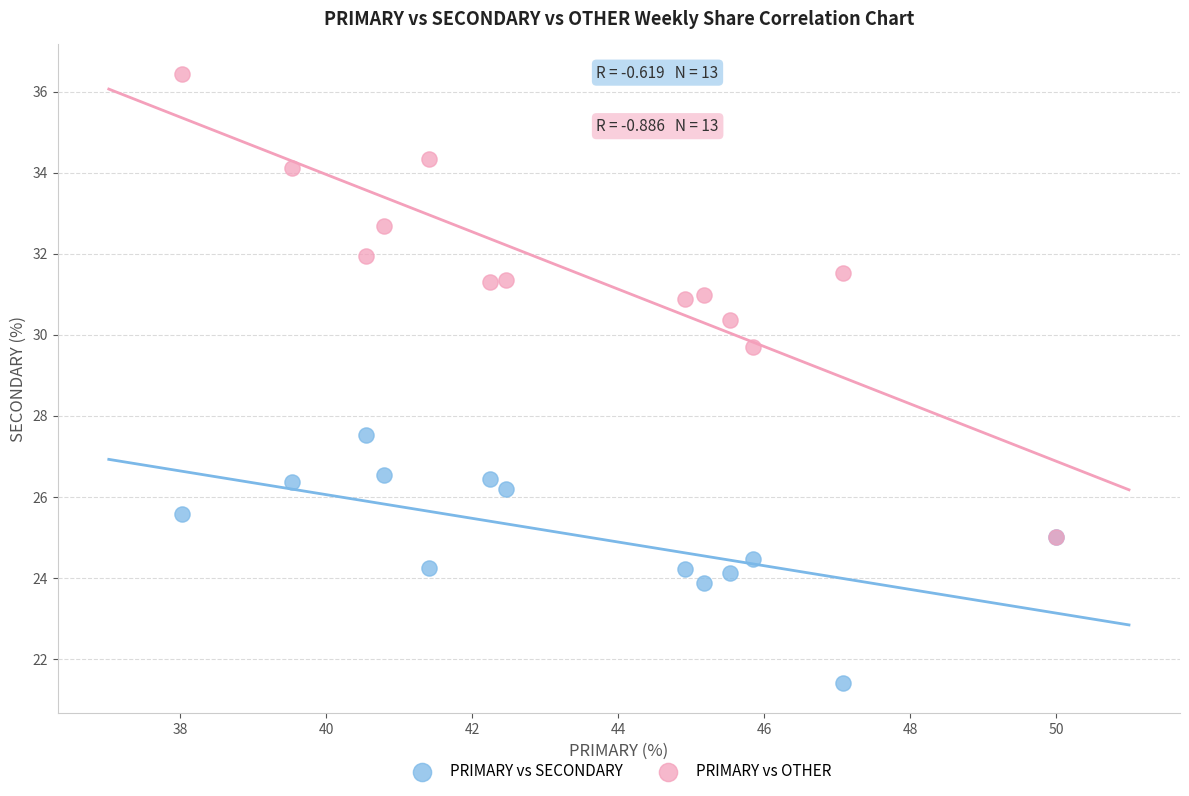

What are all the series names shown in the legend?

PRIMARY vs SECONDARY, PRIMARY vs OTHER